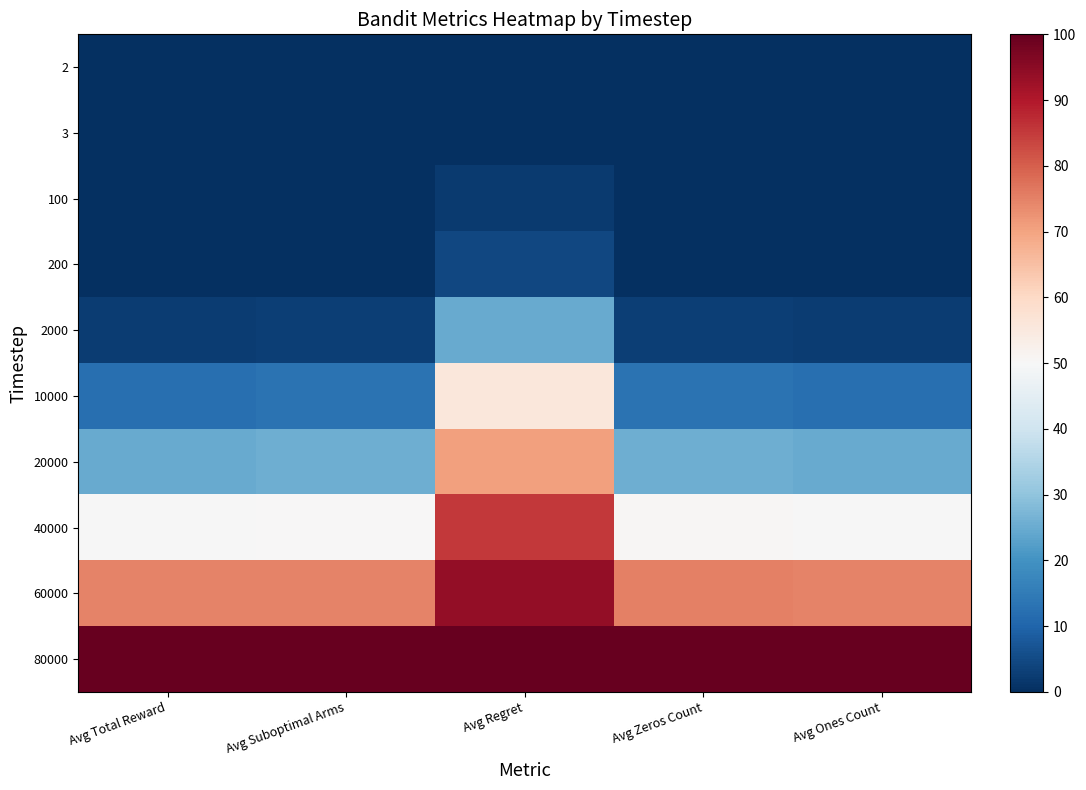

Which series has the largest total across all categories?

80000